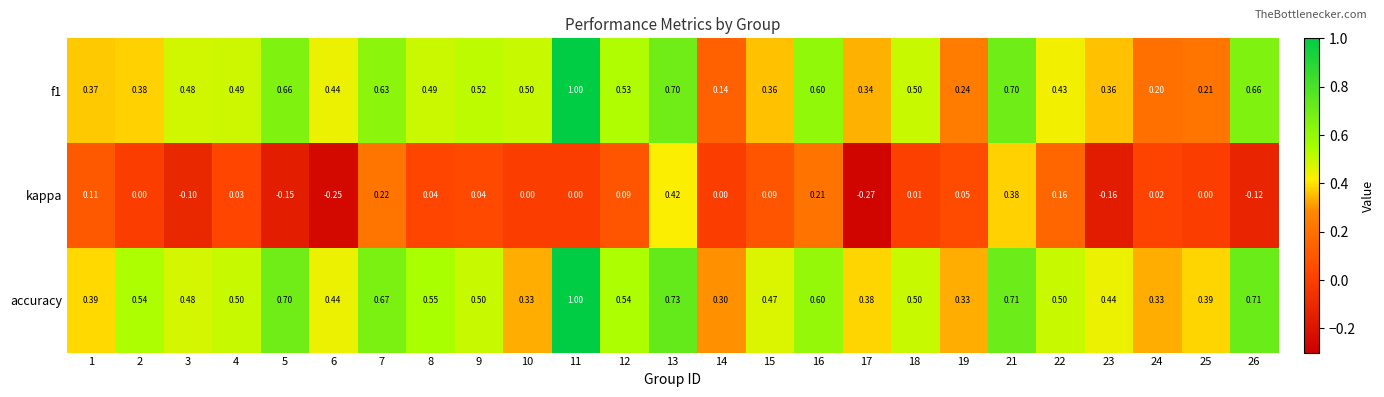

Is the value of kappa at 5 greater than the value of f1 at 3?

No